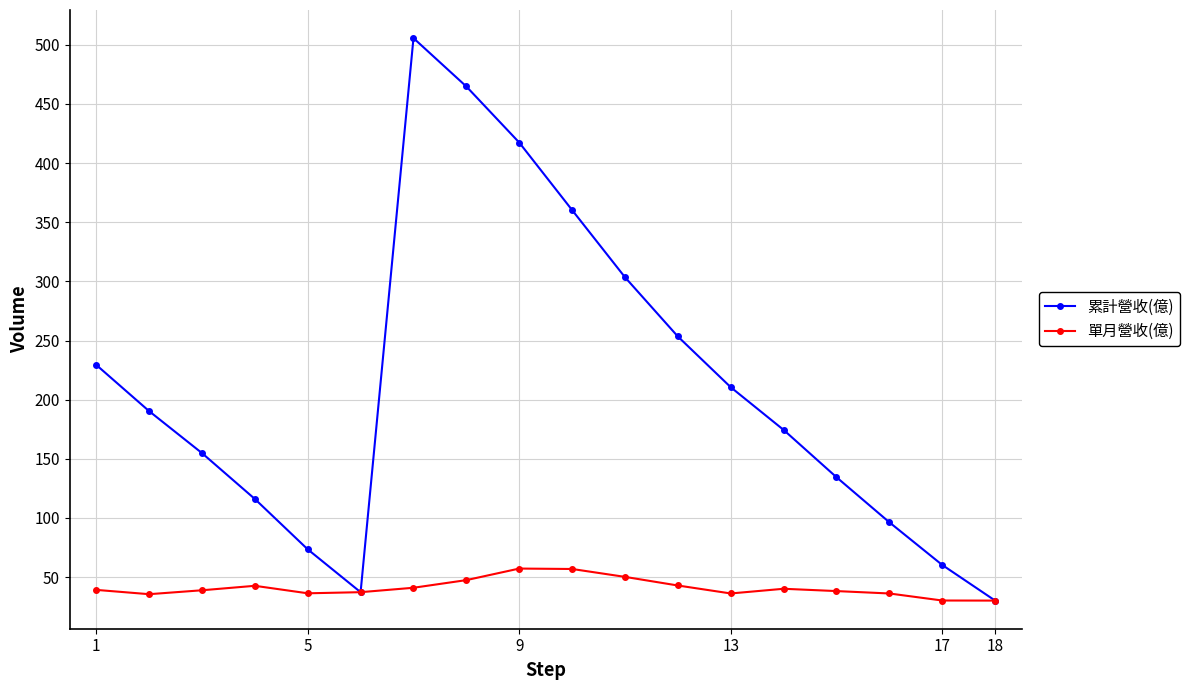

How many values in the 累計營收(億) series exceed 190?

9